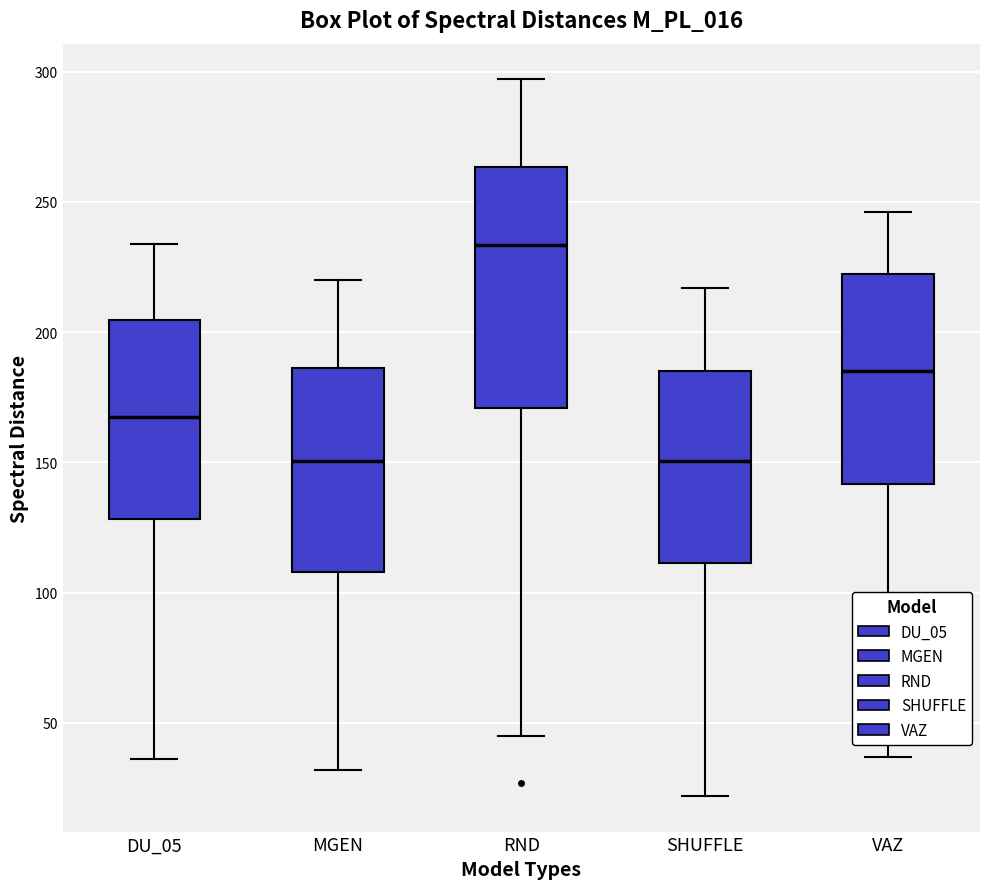

Comparing the boxes themselves (not the whiskers), which one is the tallest?

RND